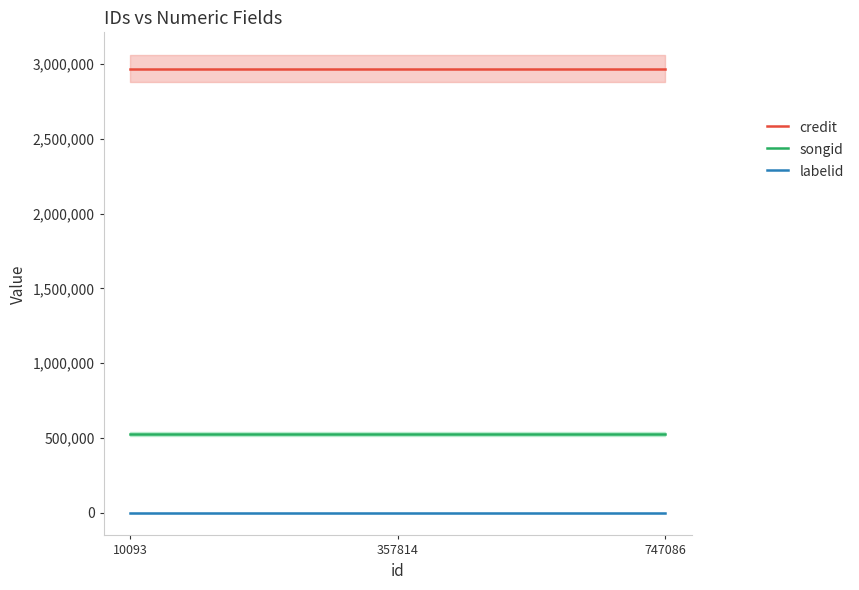

What is the sum of all credit values?

8909313